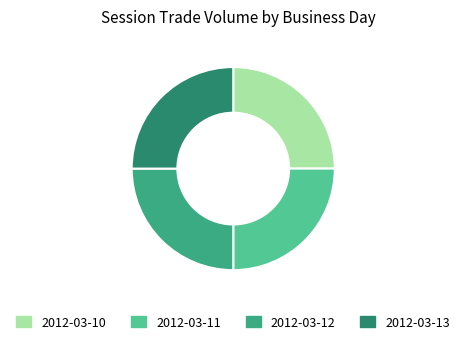

Count the number of slices in the pie.

4